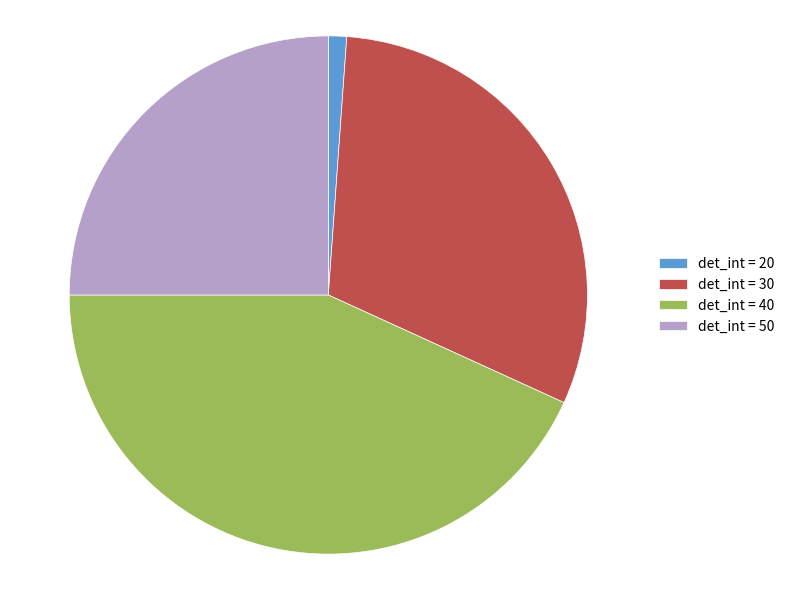

Which category has the biggest portion of the pie?

det_int = 40